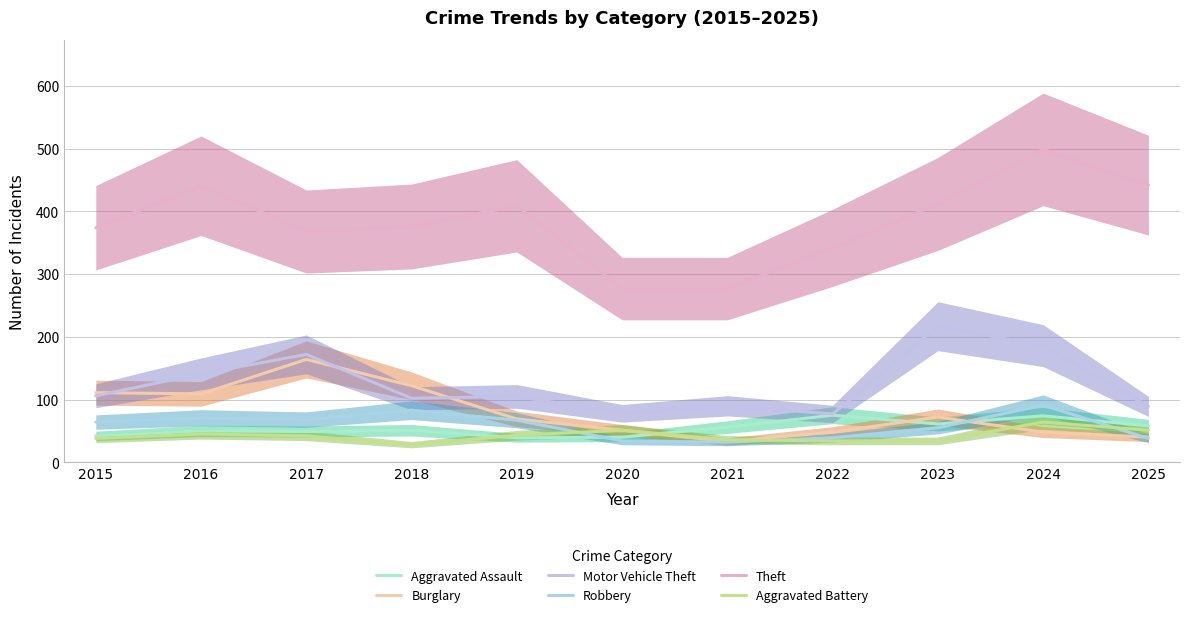

The value of Aggravated Battery at 2025 is 81. True or false?

False